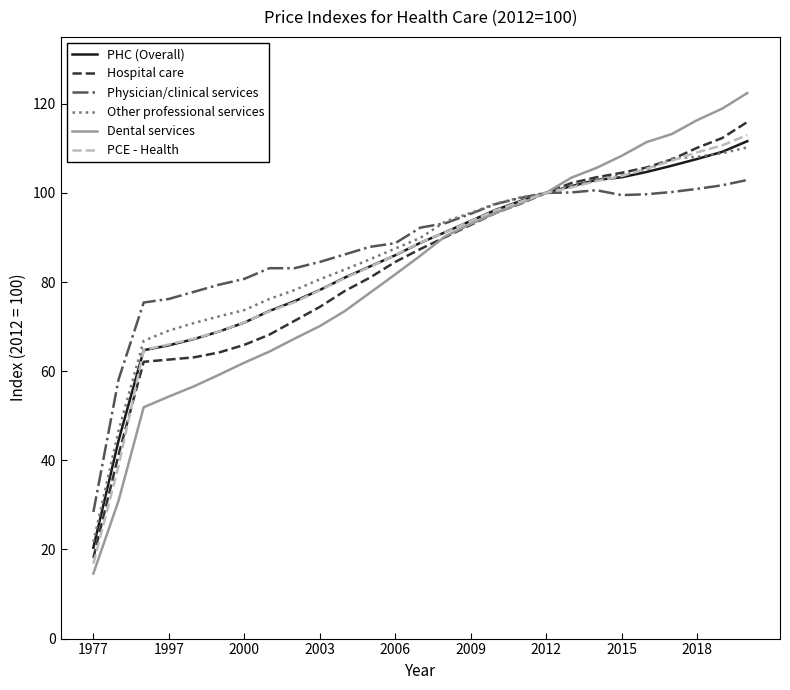

What is the minimum value shown in the chart?

14.6